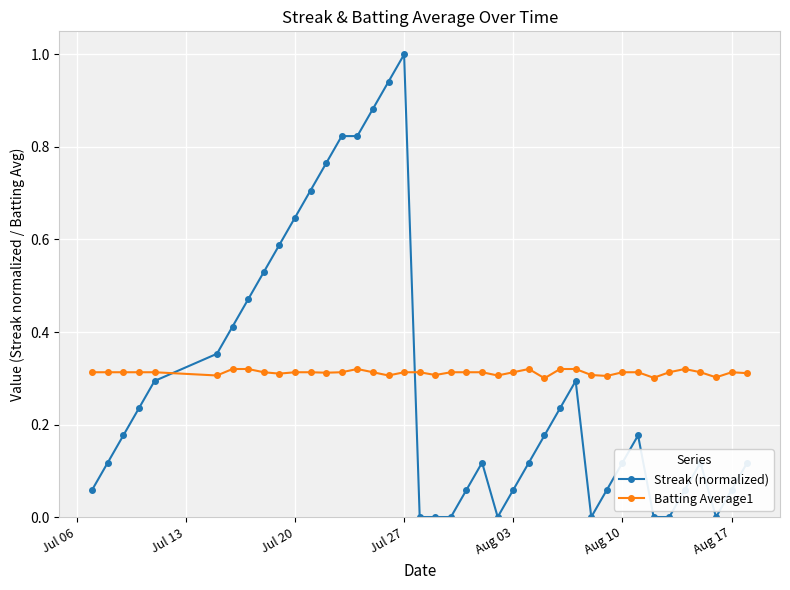

What is the difference between the maximum and minimum values in the Streak (normalized) series?

1.0